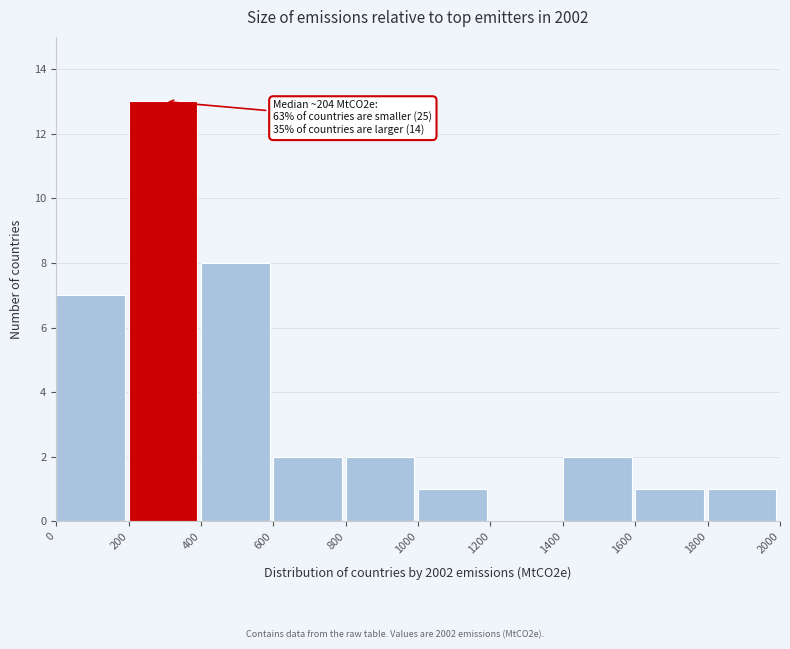

Which range on the x-axis has the tallest bar?

200 to 400